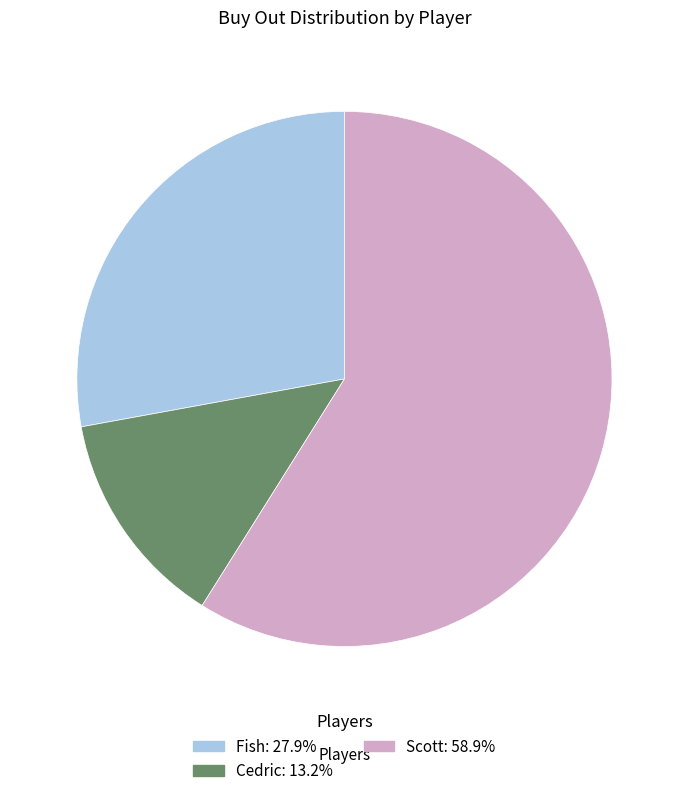

The Cedric slice represents 13% of the pie. True or false?

True